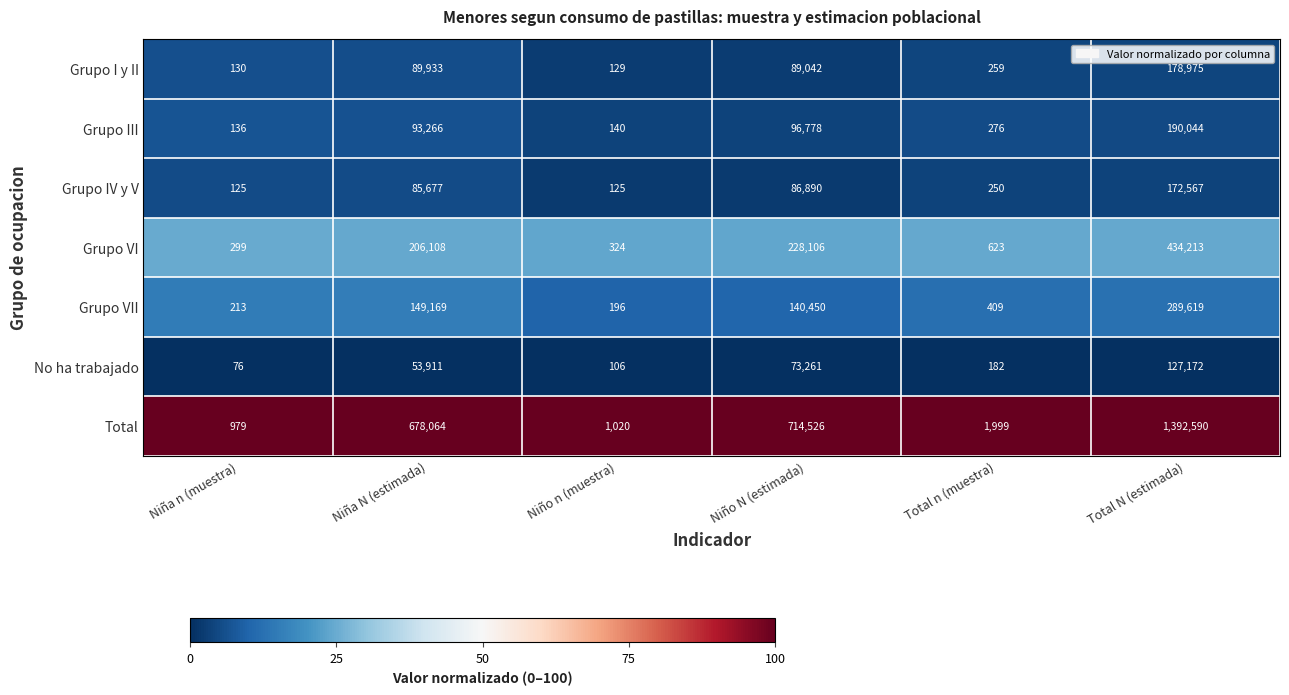

The value of Grupo IV y V at Total N (estimada) is 285421. True or false?

False